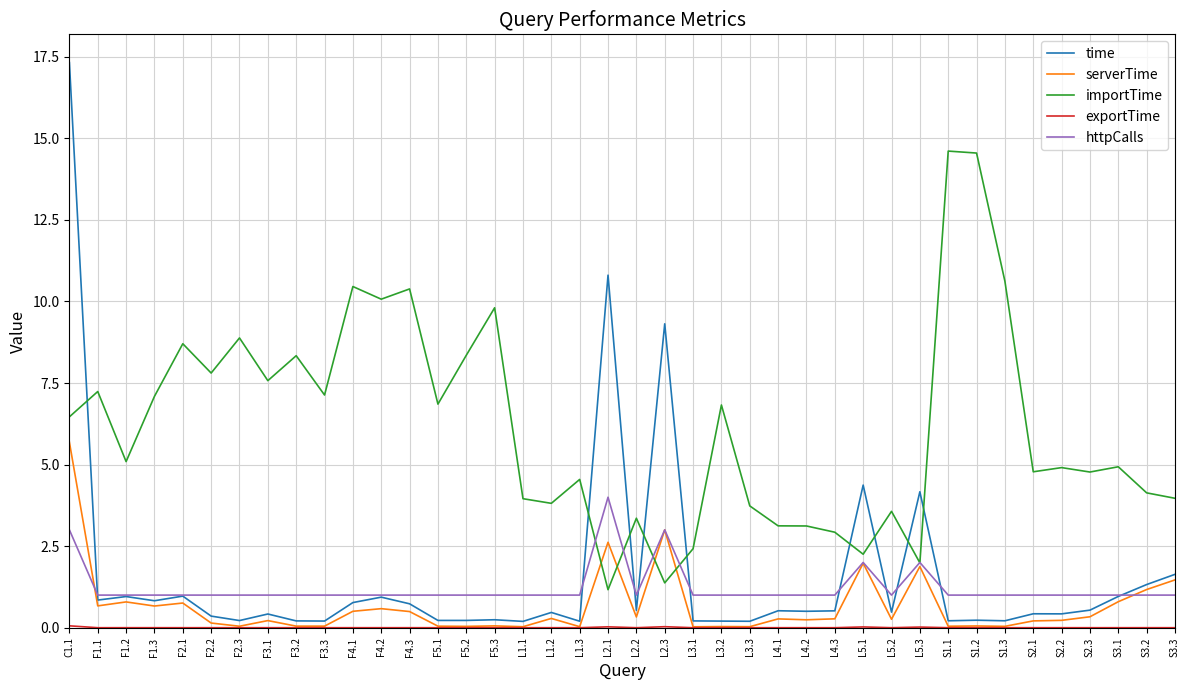

Which category has the highest value in the httpCalls series?

L2.1